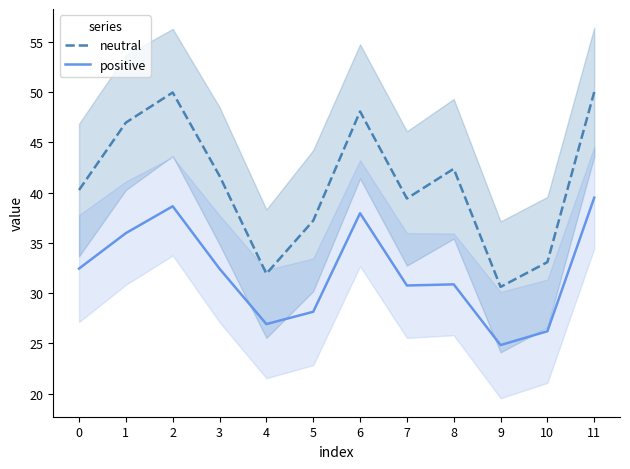

Reading left to right, what are all the values shown in this chart?

neutral_line: 40.3	47.0	50.0	41.7	31.9	37.2	48.1	39.4	42.4	30.6	33.1	50.0
positive_line: 32.4	36.0	38.6	32.4	26.9	28.1	37.9	30.8	30.9	24.8	26.2	39.5